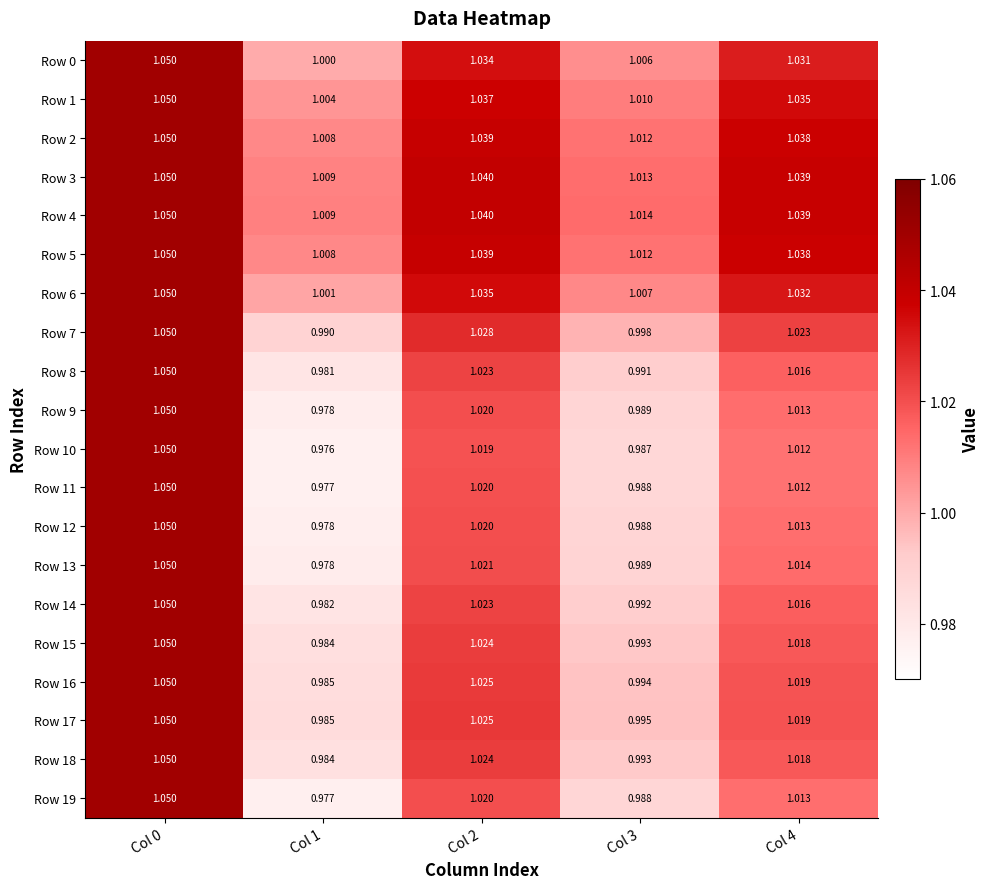

Is the value of Row 6 at Col 0 greater than the value of Row 12 at Col 2?

Yes